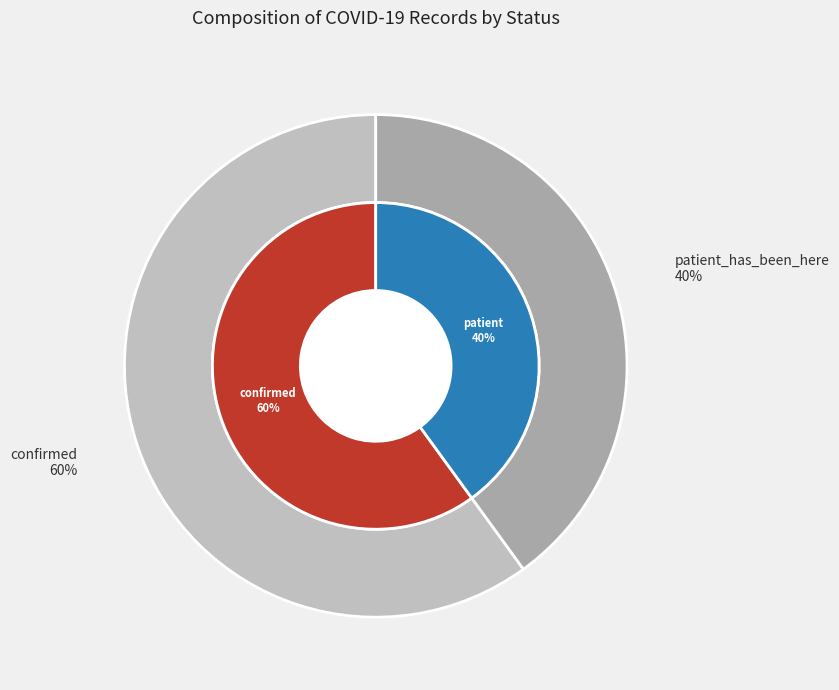

To the nearest percent, what is the average slice percentage?

50%